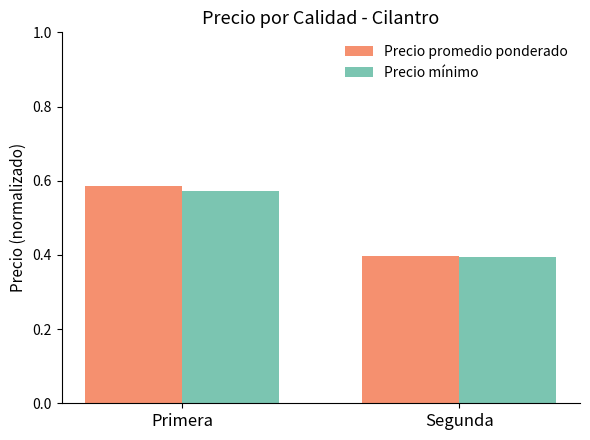

How many bars are there in total?

4